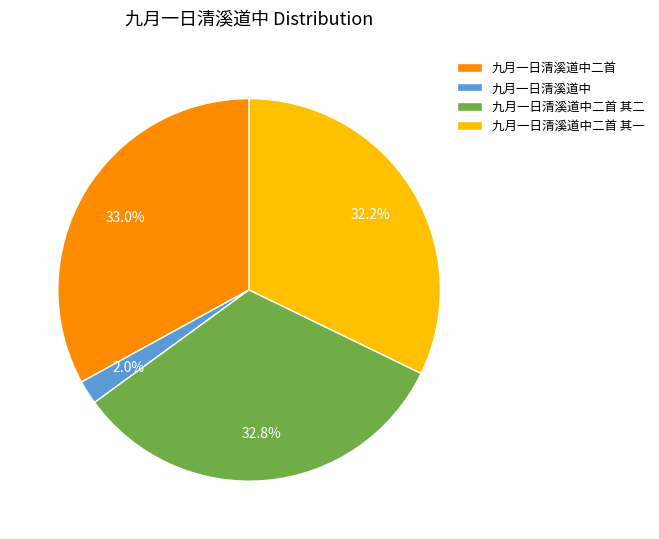

How many slices are in this pie chart?

4